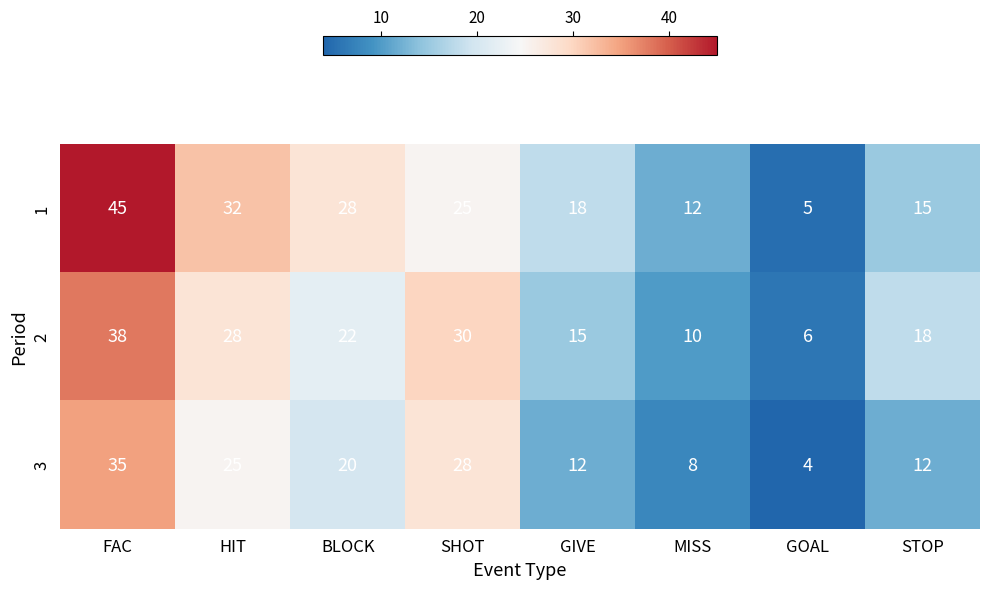

How many data points does each series have?

8